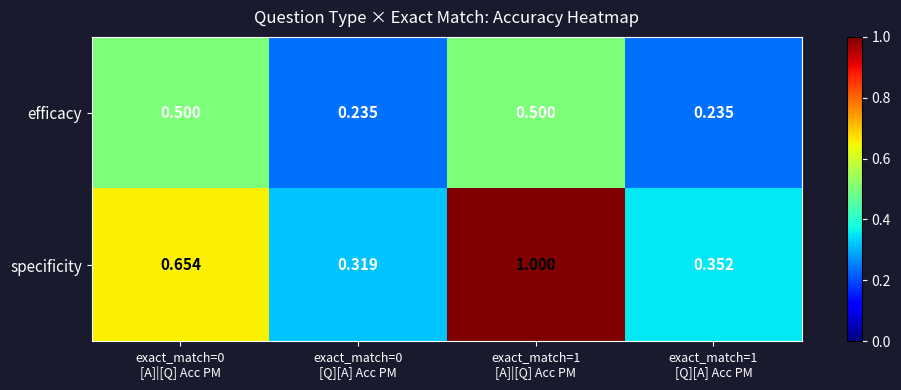

Rank the series at exact_match=1
[Q][A] Acc PM from highest to lowest value.

specificity, efficacy